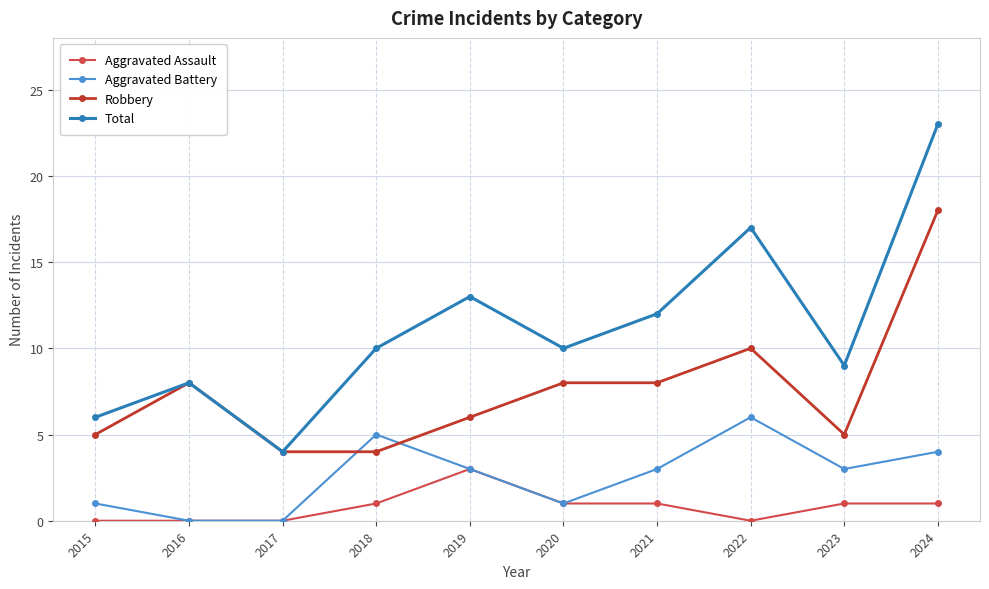

Count the number of categories in the chart.

10